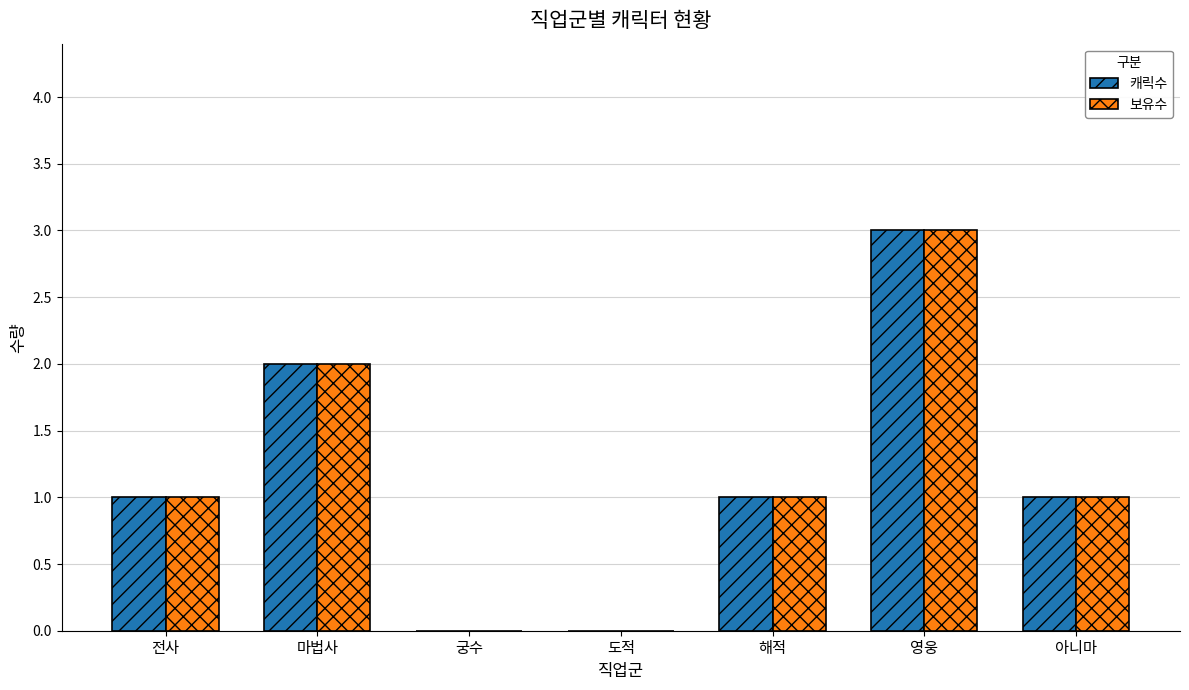

At which category is the sum across all series the highest?

영웅